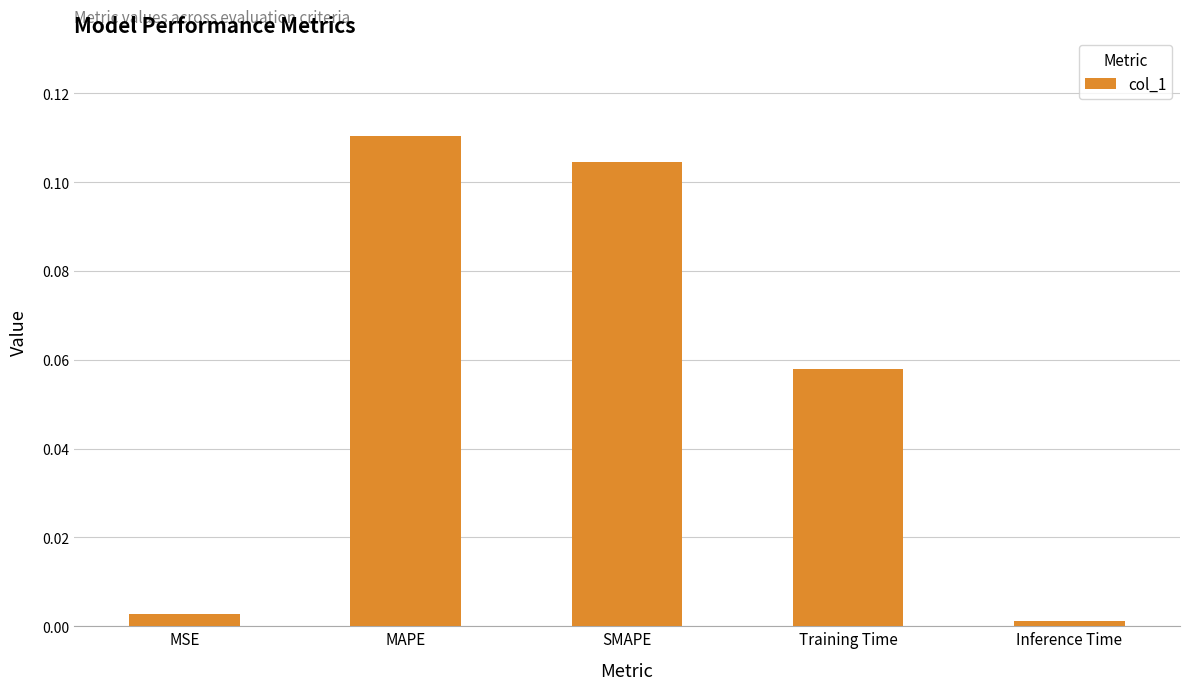

Rank the categories by value from highest to lowest.

MAPE, SMAPE, Training Time, MSE, Inference Time